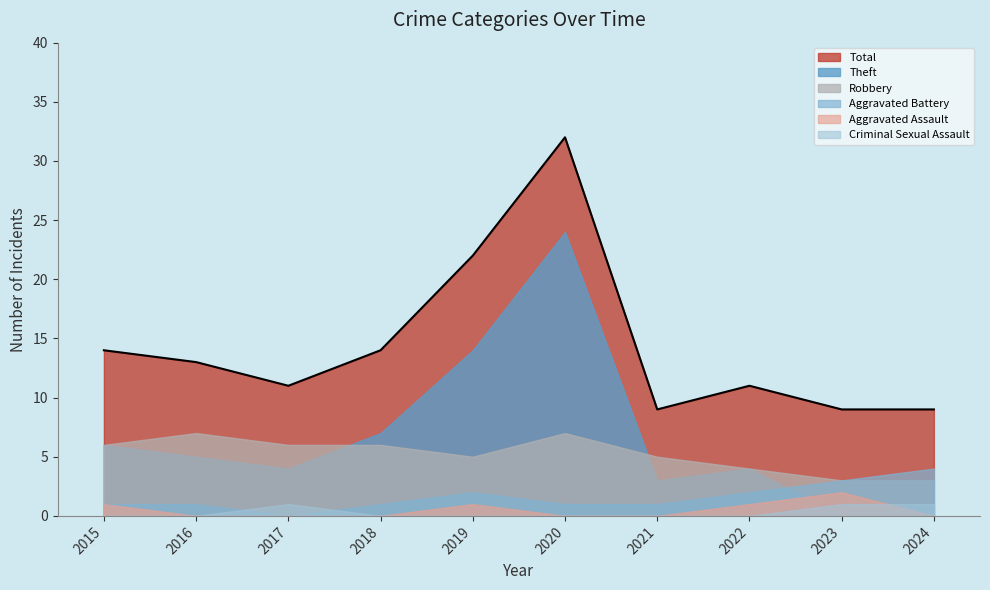

At how many categories does at least one series exceed 20?

2